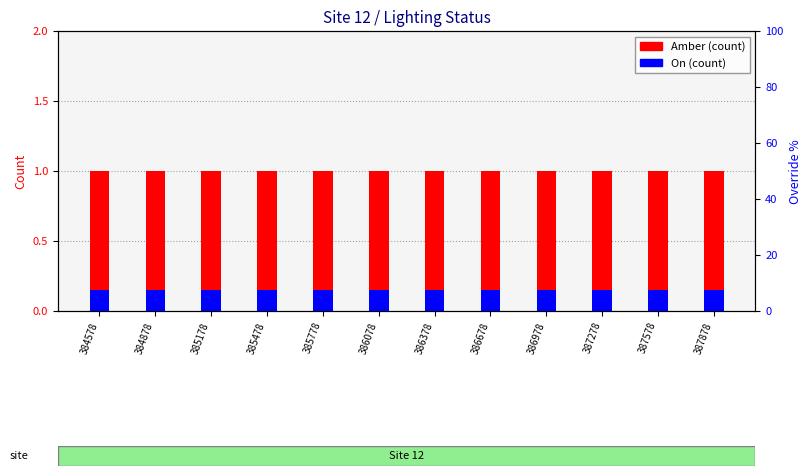

Rank the series by their maximum value, from highest to lowest.

Amber, On, Override %